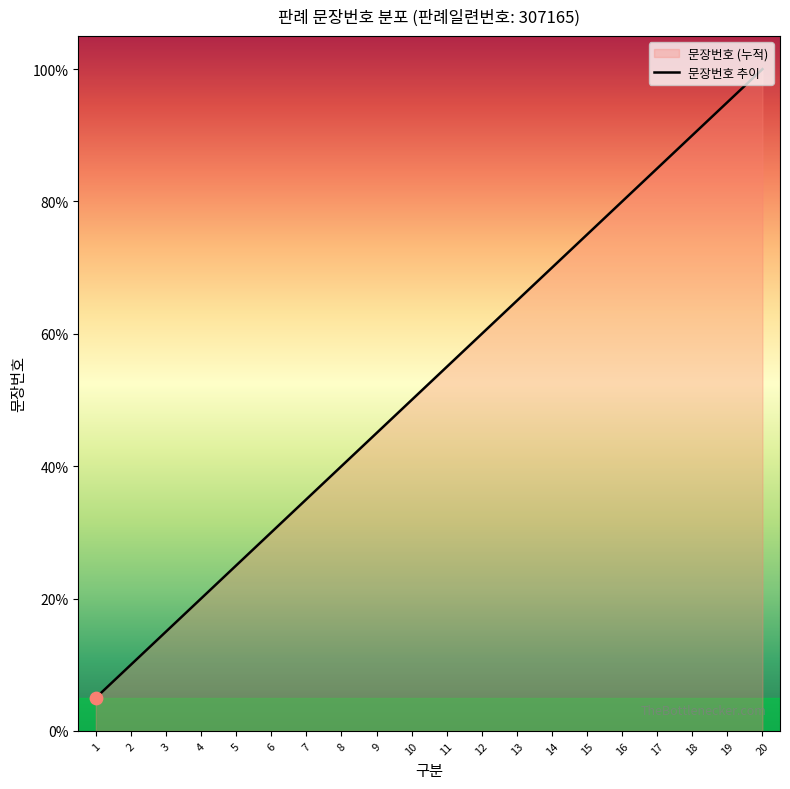

What is the change in value from 6 to 9?

+15.0